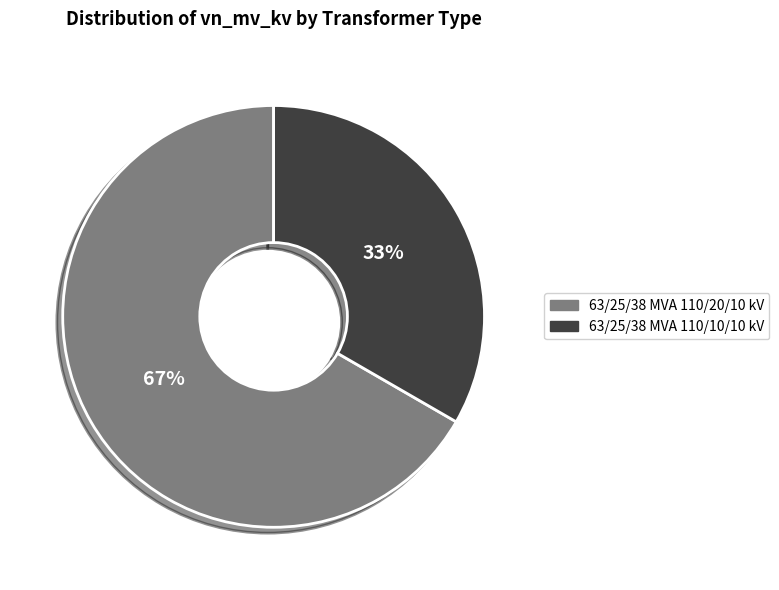

Which slice is the smallest?

63/25/38 MVA 110/10/10 kV